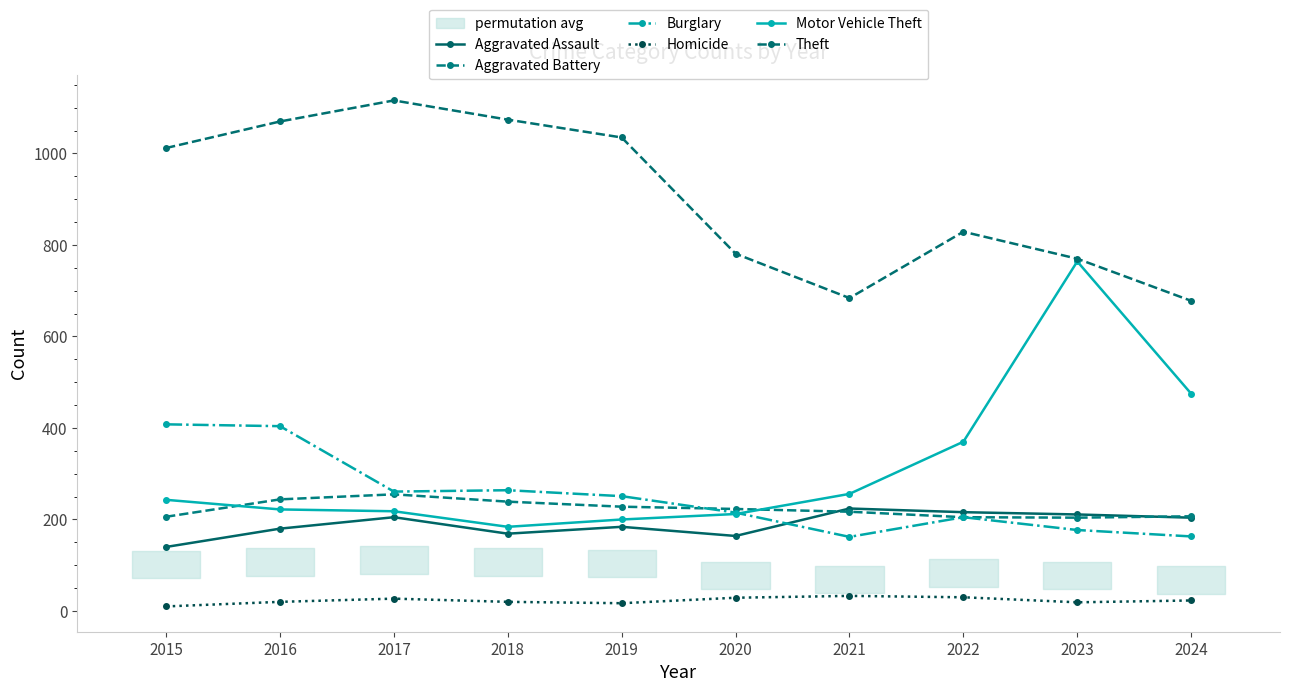

True or false: Motor Vehicle Theft has a value of 475 at 2024.

True